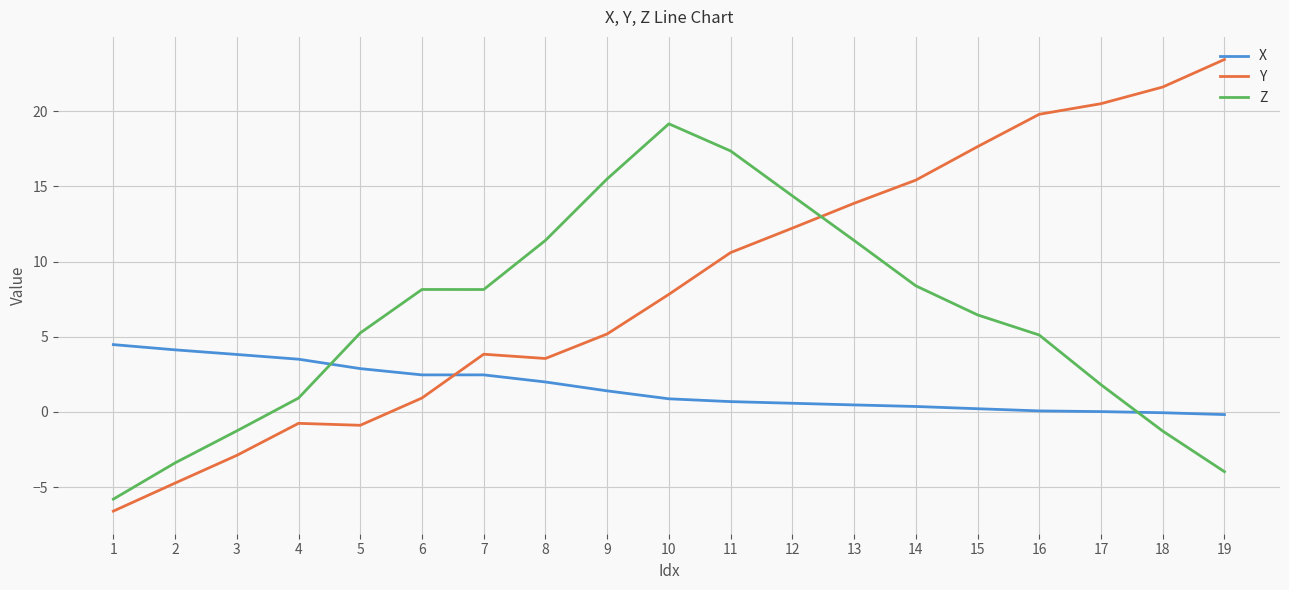

Is the value of Z at 6 greater than the value of Y at 1?

Yes